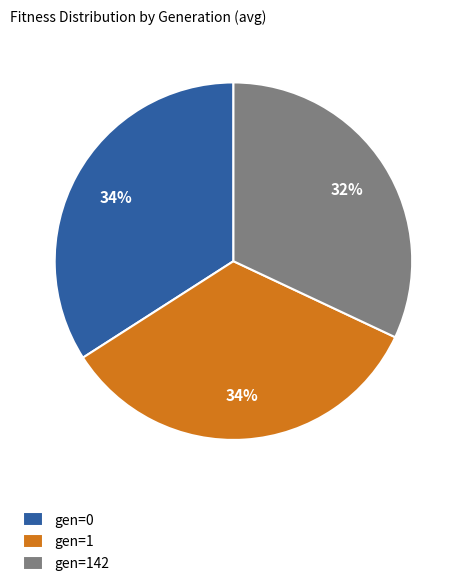

Do gen=0 and gen=1 together represent more than half of the pie?

Yes